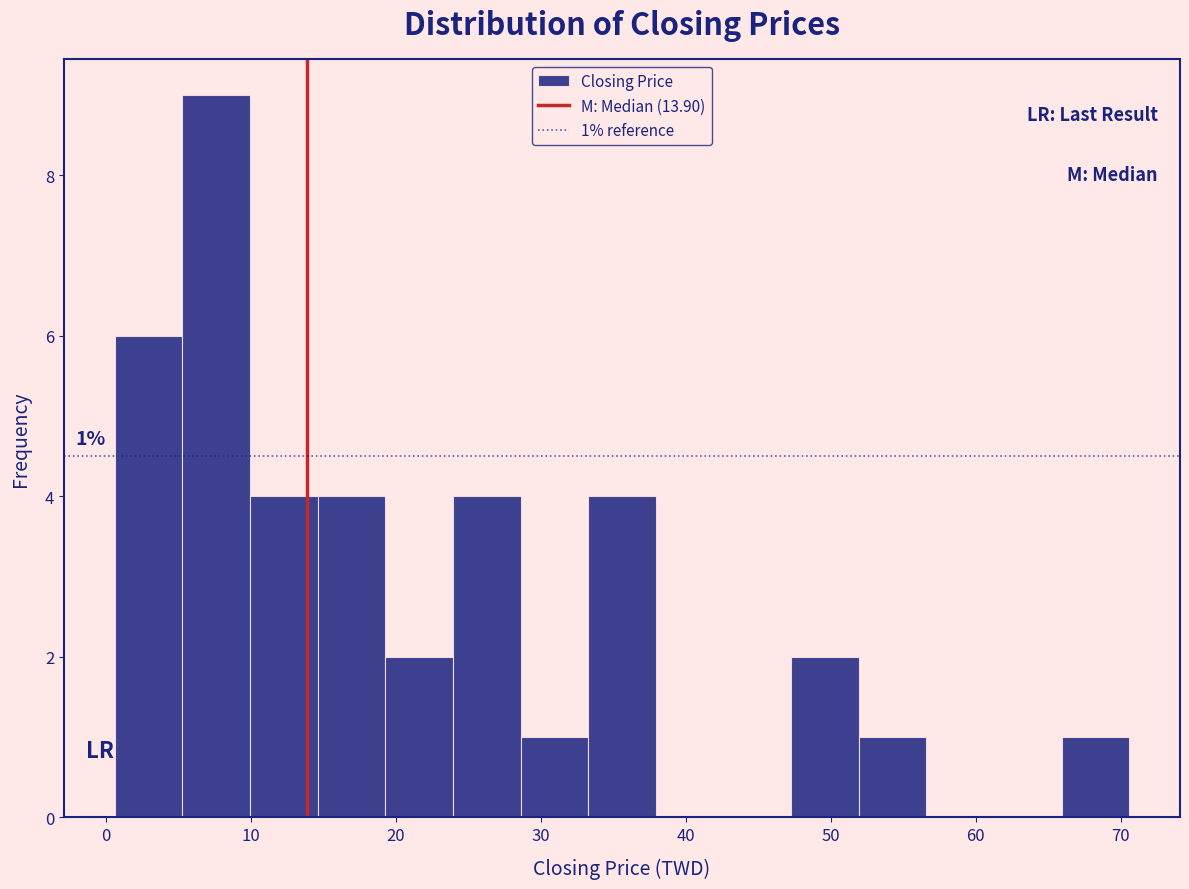

Which range on the x-axis has the tallest bar?

5 to 10